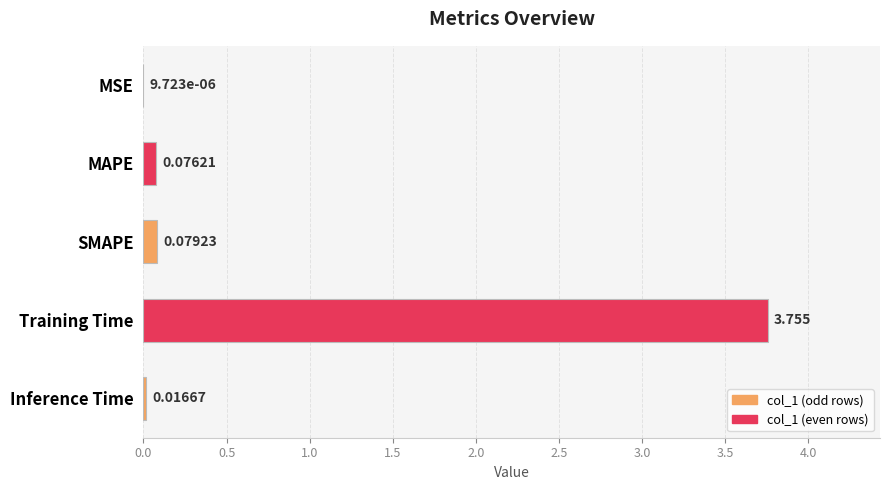

Which has a higher value, SMAPE or Inference Time?

SMAPE